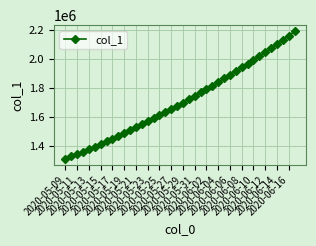

Reading left to right, transcribe all the data shown in this chart.

1315099.0	1330941.6	1347197.2	1363857.9	1380917.0	1398365.8	1416195.4	1434398.8	1452968.0	1471894.0	1491172.1	1510796.2	1530759.4	1551053.9	1571671.5	1592604.1	1613845.5	1635391.5	1657240.6	1679393.9	1701853.6	1724622.9	1747703.8	1771098.0	1794806.8	1818831.0	1843172.0	1867832.5	1892816.2	1918129.5	1943780.6	1969780.8	1996143.0	2022881.6	2050013.0	2077556.0	2105533.5	2133974.0	2162916.8	2192416.2